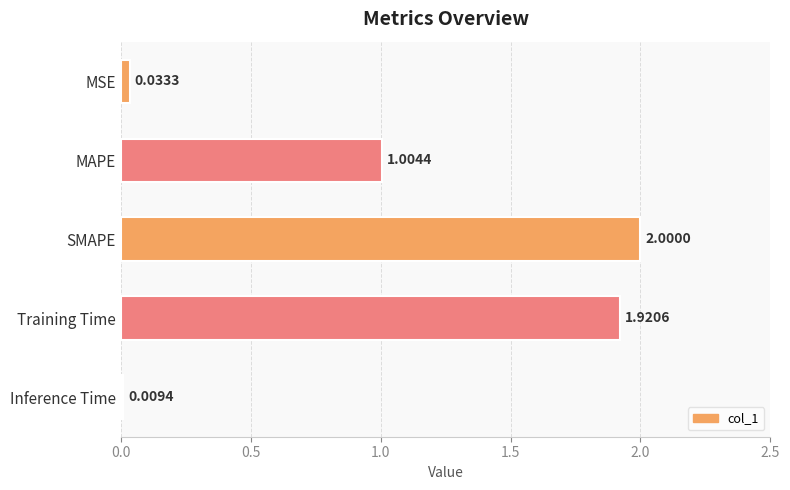

What is the difference between the maximum and second lowest values?

2.0